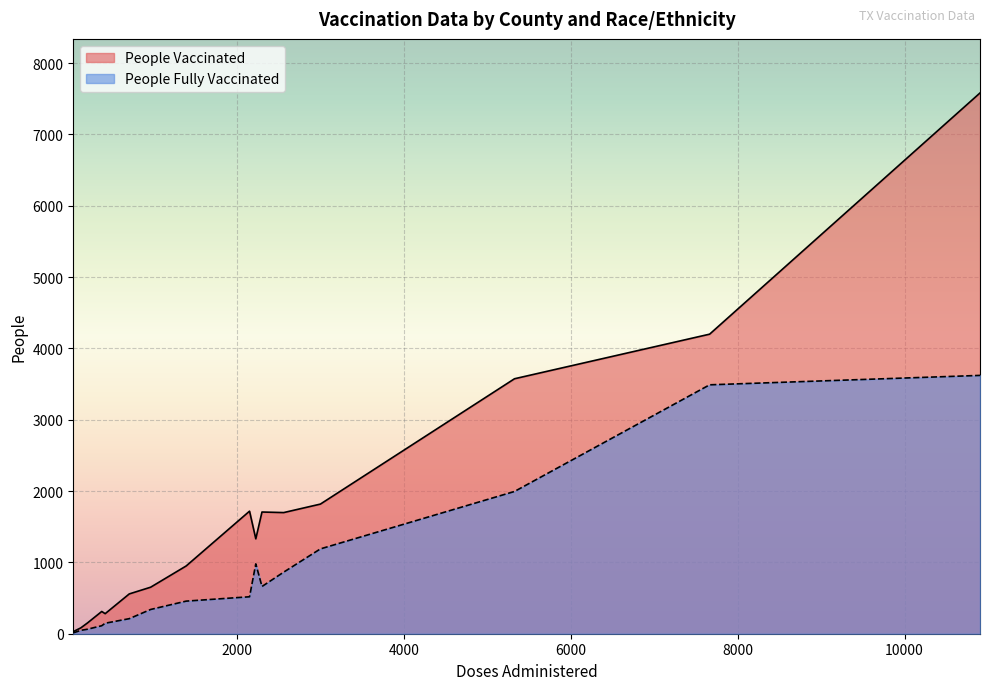

How many lines are shown in the chart?

2